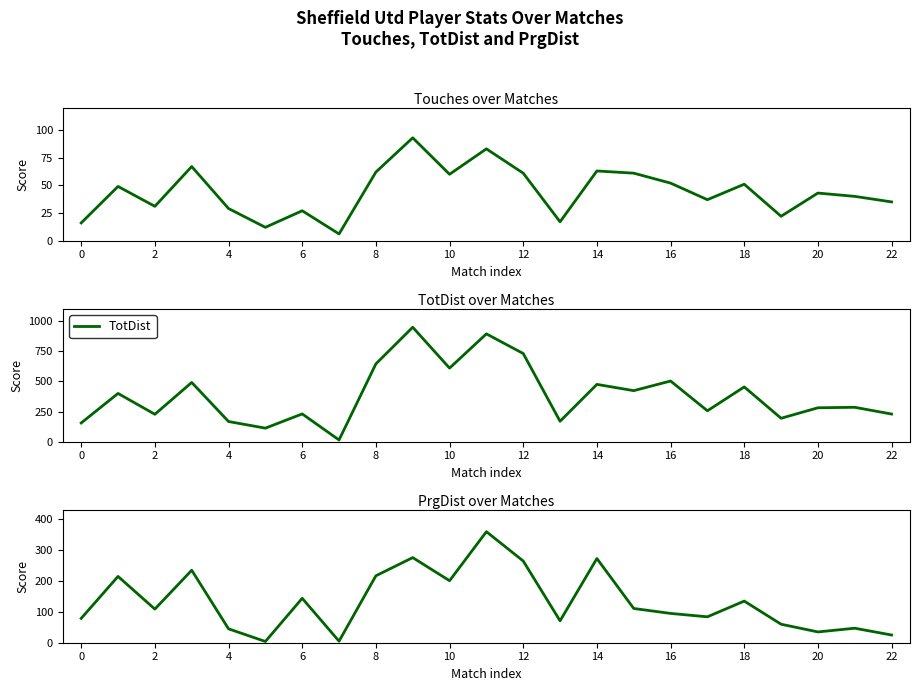

The value of TotDist at 4 is 238. True or false?

False